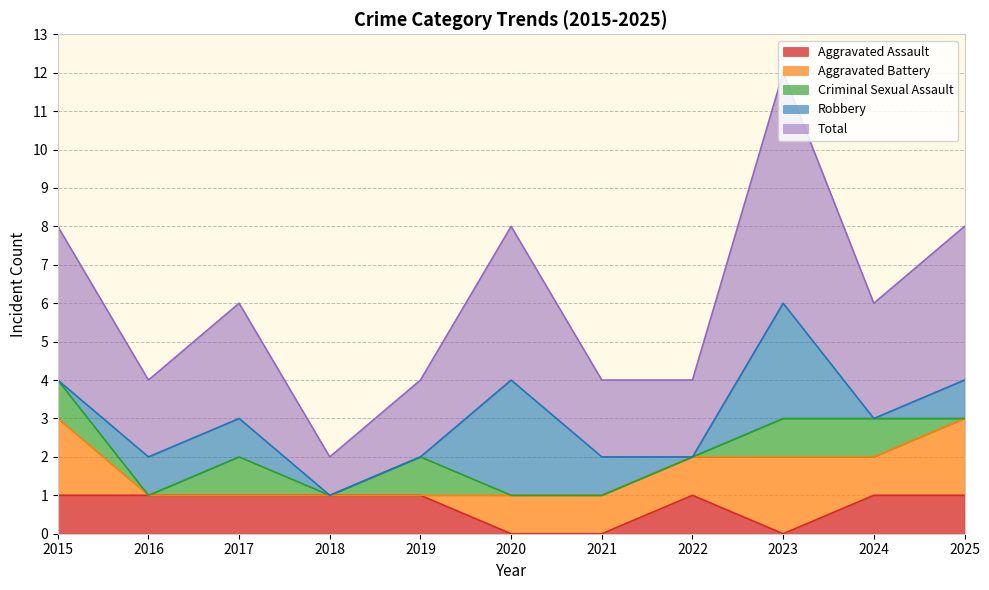

Does the chart display data point markers on the line(s)?

No